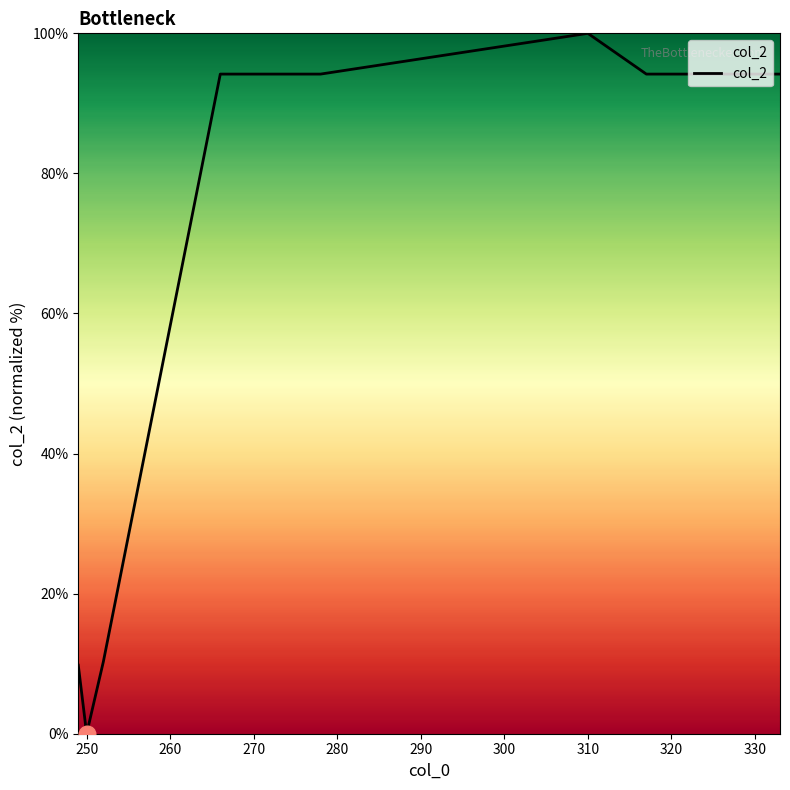

Does the chart have visible grid lines?

No